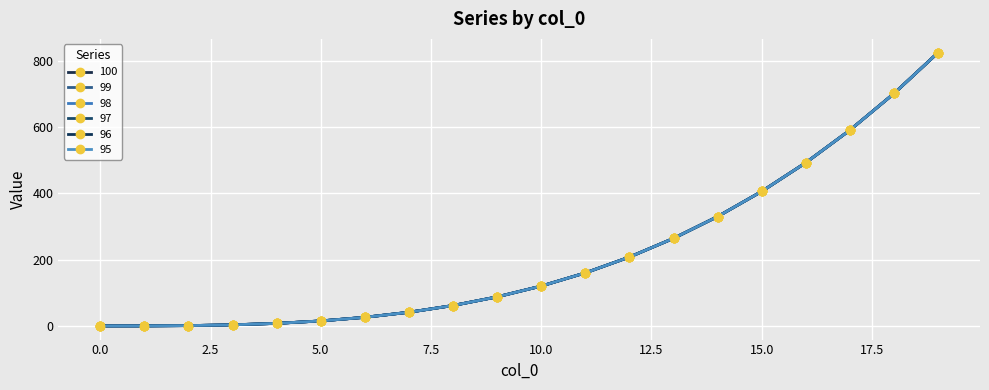

Reading right to left, what are all the values shown in this chart?

100: 19=824.1	18=700.8	17=590.6	16=492.5	15=406.0	14=330.3	13=264.6	12=208.4	11=160.7	10=121.0	9=88.5	8=62.4	7=42.2	6=26.9	5=16.0	4=8.7	3=4.2	2=2.0	1=1.1	0=1.0
99: 19=824.1	18=700.8	17=590.6	16=492.5	15=406.0	14=330.3	13=264.6	12=208.4	11=160.7	10=121.0	9=88.5	8=62.4	7=42.2	6=26.9	5=16.0	4=8.7	3=4.2	2=2.0	1=1.1	0=1.0
98: 19=824.1	18=700.8	17=590.6	16=492.5	15=406.0	14=330.3	13=264.6	12=208.4	11=160.7	10=121.0	9=88.5	8=62.4	7=42.2	6=26.9	5=16.0	4=8.7	3=4.2	2=2.0	1=1.1	0=1.0
97: 19=824.1	18=700.8	17=590.6	16=492.5	15=406.0	14=330.3	13=264.6	12=208.4	11=160.7	10=121.0	9=88.5	8=62.4	7=42.2	6=26.9	5=16.0	4=8.7	3=4.2	2=2.0	1=1.1	0=1.0
96: 19=824.1	18=700.8	17=590.6	16=492.5	15=406.0	14=330.3	13=264.6	12=208.4	11=160.7	10=121.0	9=88.5	8=62.4	7=42.2	6=26.9	5=16.0	4=8.7	3=4.2	2=2.0	1=1.1	0=1.0
95: 19=824.1	18=700.8	17=590.6	16=492.5	15=406.0	14=330.3	13=264.6	12=208.4	11=160.7	10=121.0	9=88.5	8=62.4	7=42.2	6=26.9	5=16.0	4=8.7	3=4.2	2=2.0	1=1.1	0=1.0